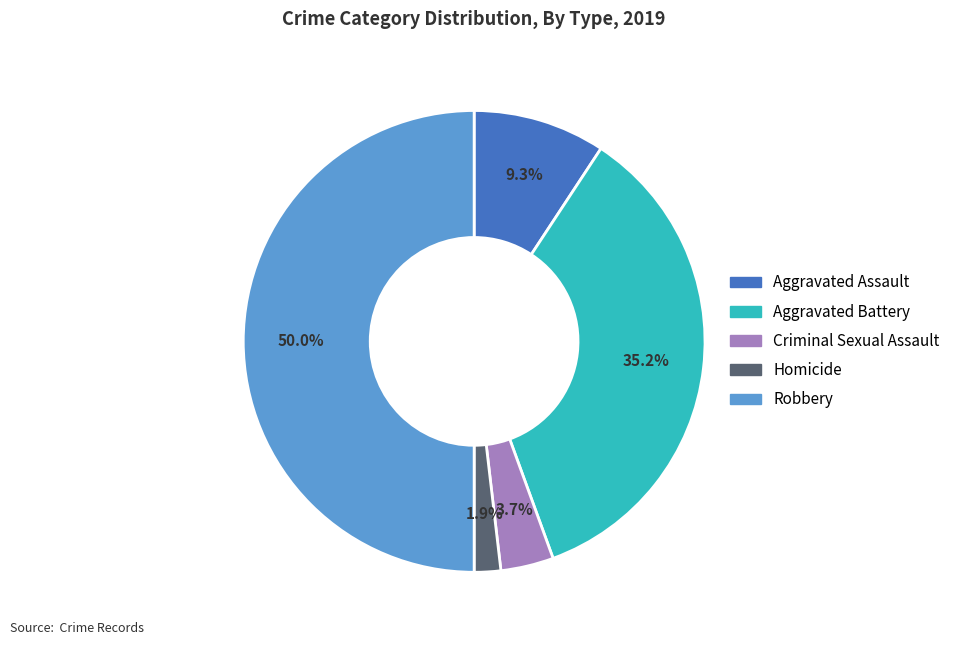

What is the smallest slice in the pie chart?

Homicide